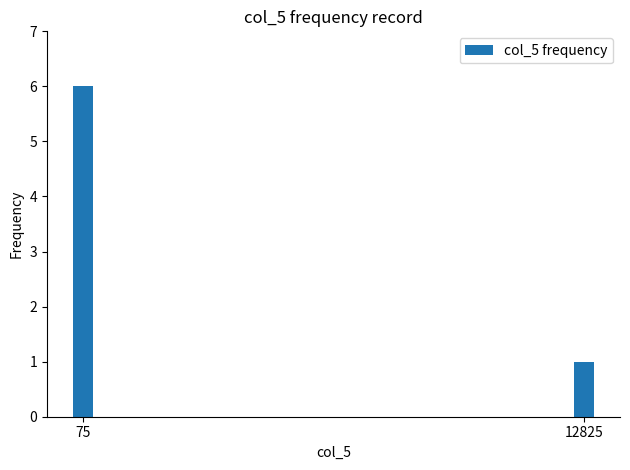

What is the change in value from 75 to 12825?

-5